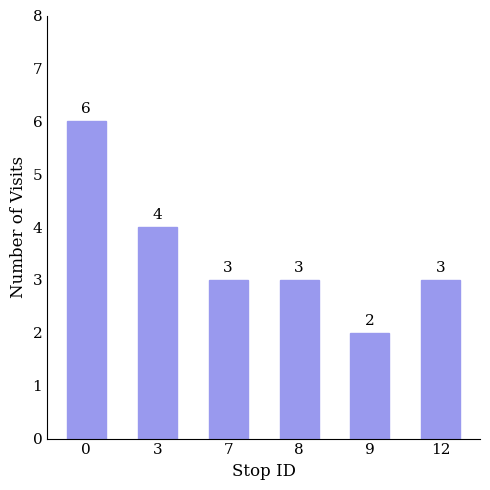

Reading right to left, what are all the values shown in this chart?

12=3	9=2	8=3	7=3	3=4	0=6